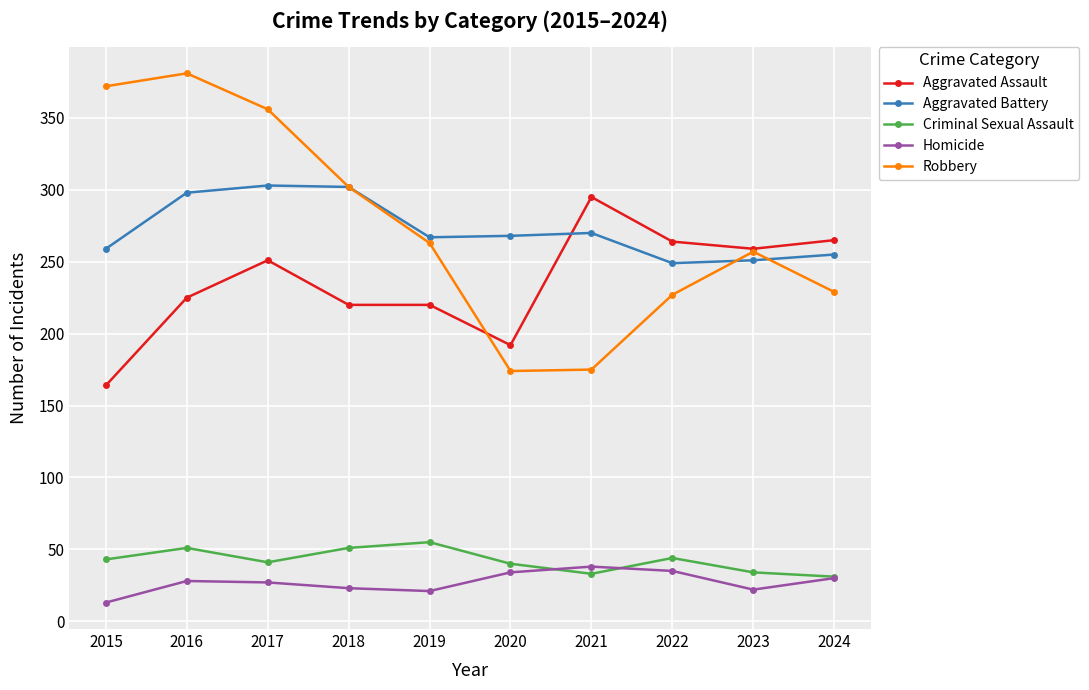

True or false: Aggravated Assault has more than 0 points higher than both neighbors.

True